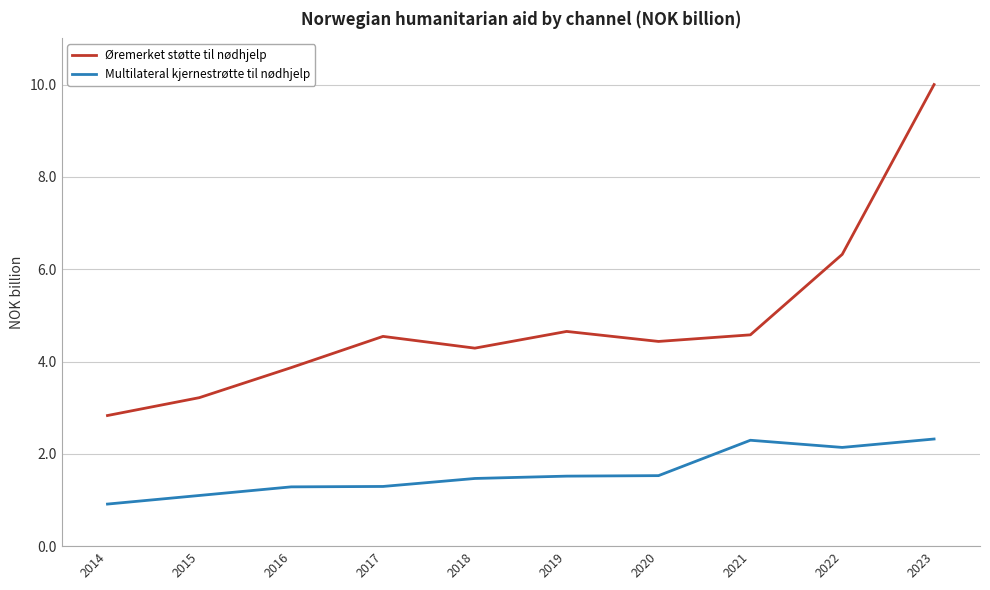

How many lines are shown in the chart?

2